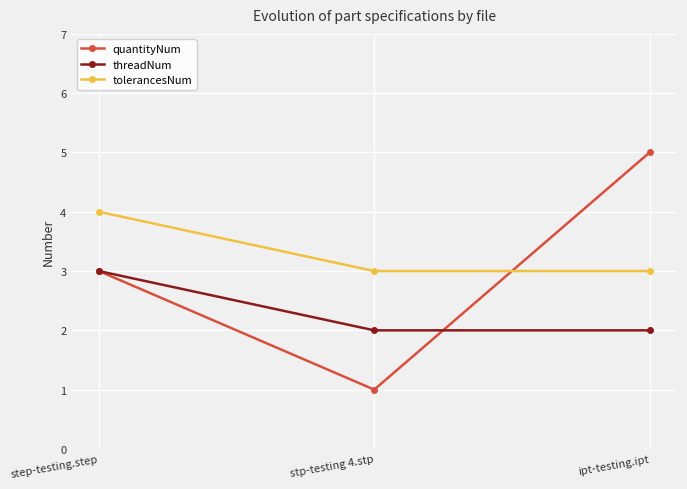

Does the chart display data point markers on the line(s)?

Yes